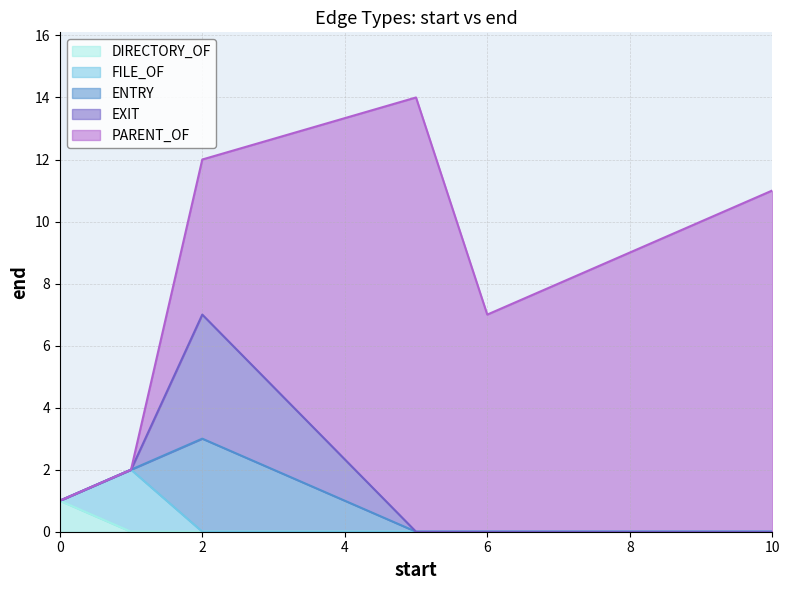

True or false: FILE_OF has more than 2 points higher than both neighbors.

False